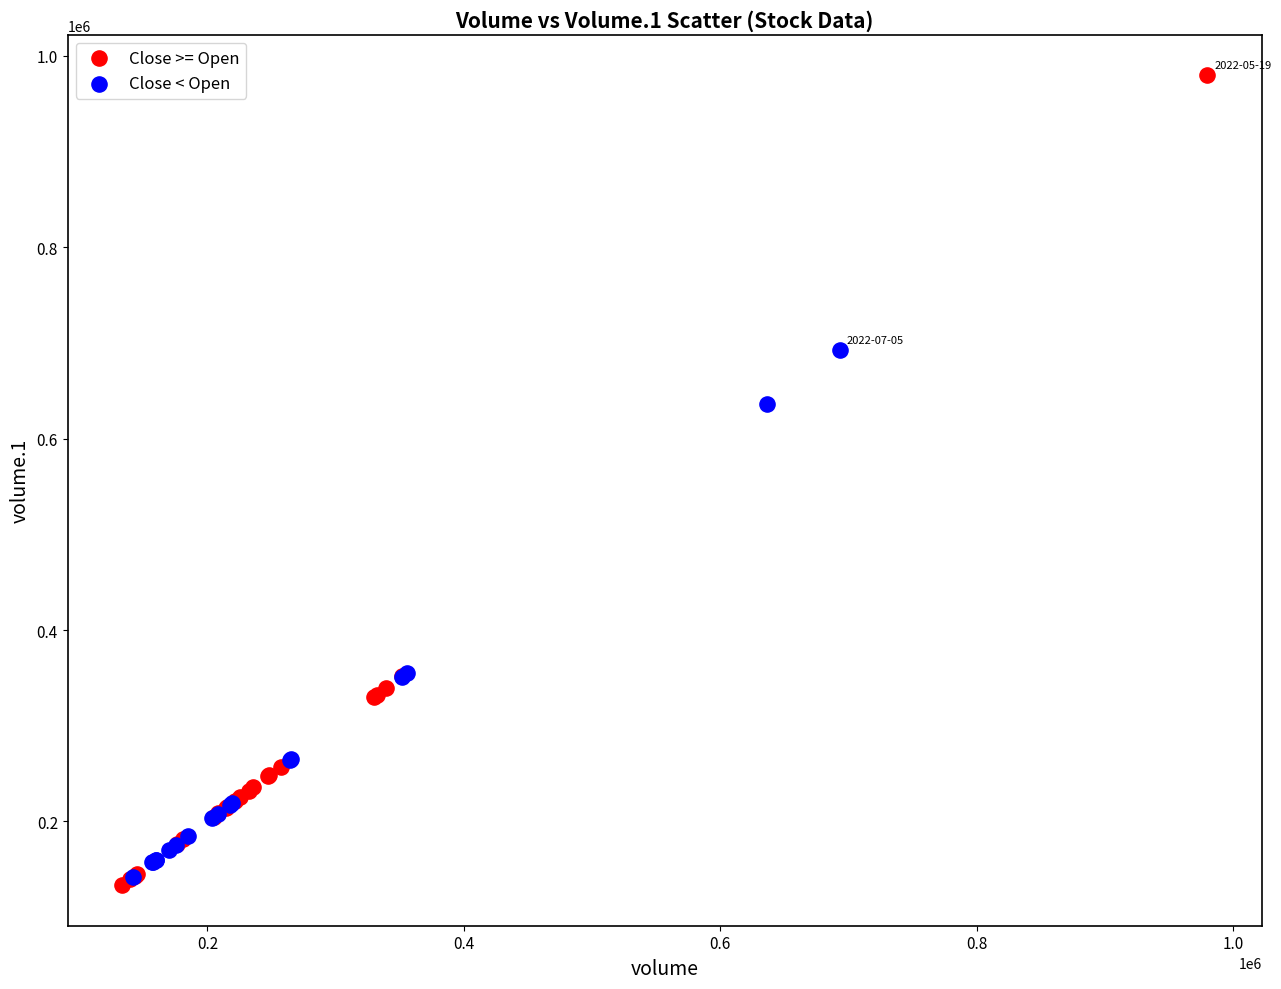

Which series contains the highest Y value?

Close >= Open